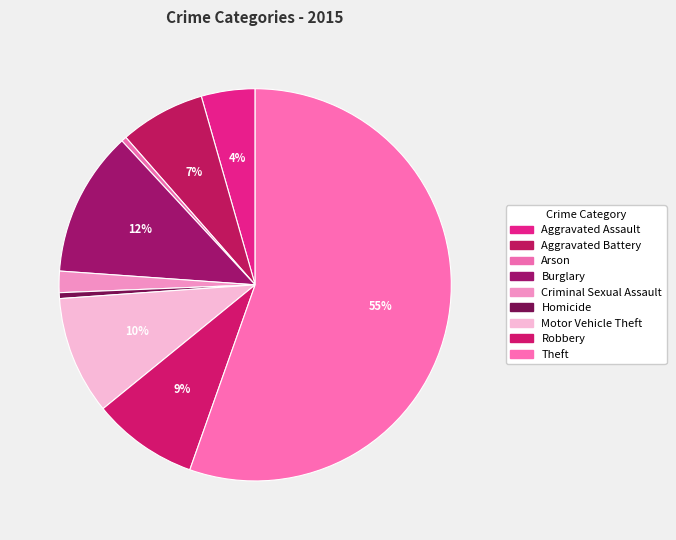

What percentage is the Aggravated Assault slice, to the nearest percent?

4%